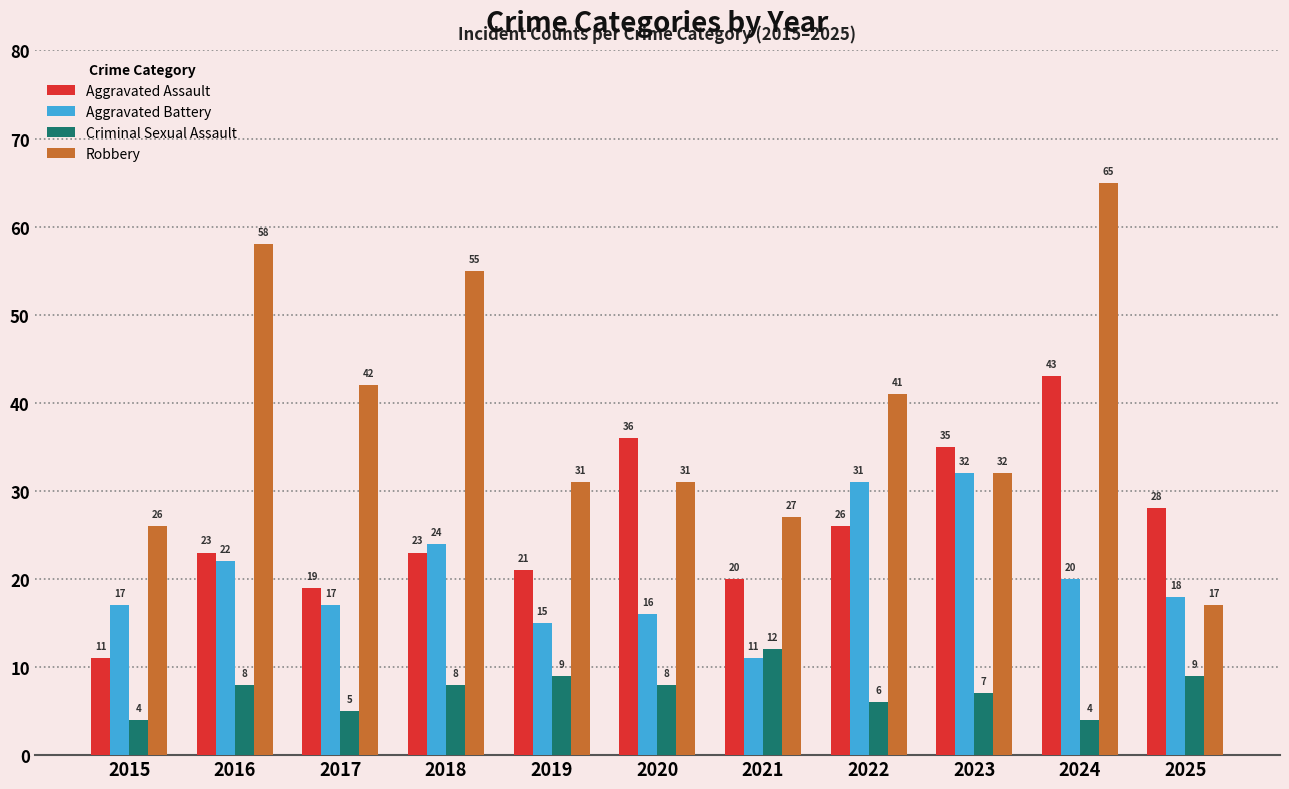

Which series has the largest total across all categories?

Robbery